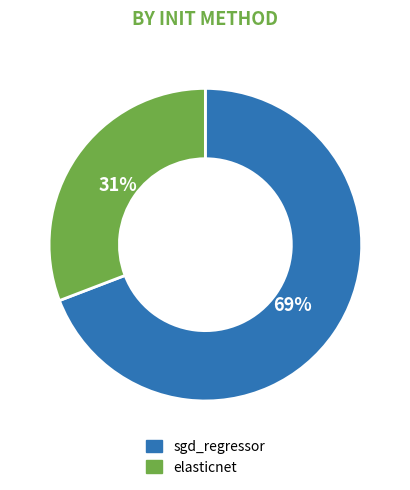

Which category accounts for the majority?

sgd_regressor